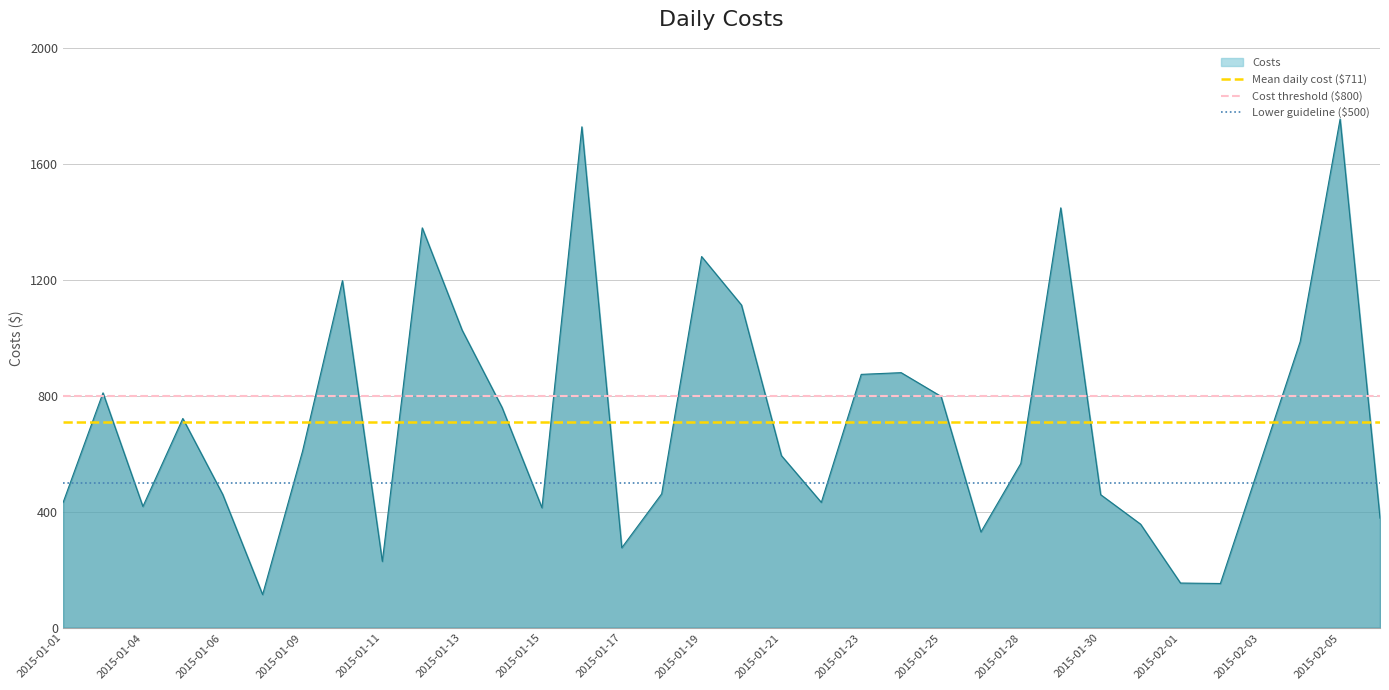

What is the value of the Mean daily cost ($711) point at the 2nd from the left?

711.2